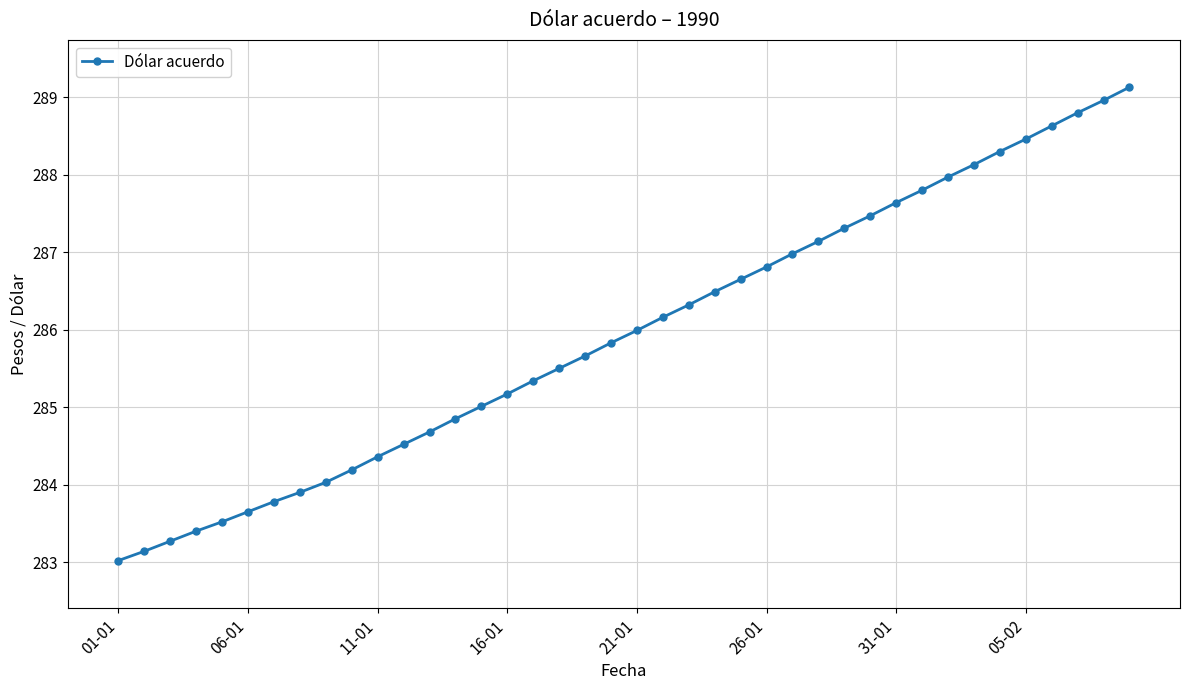

What is the difference between the second highest and second lowest values?

5.8